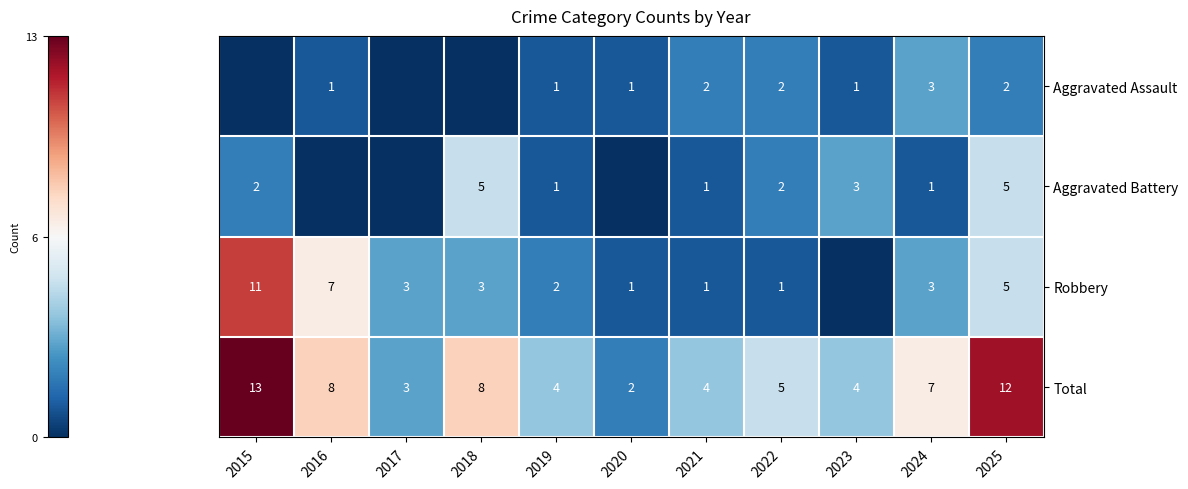

At which label is Total closest to 7?

2024